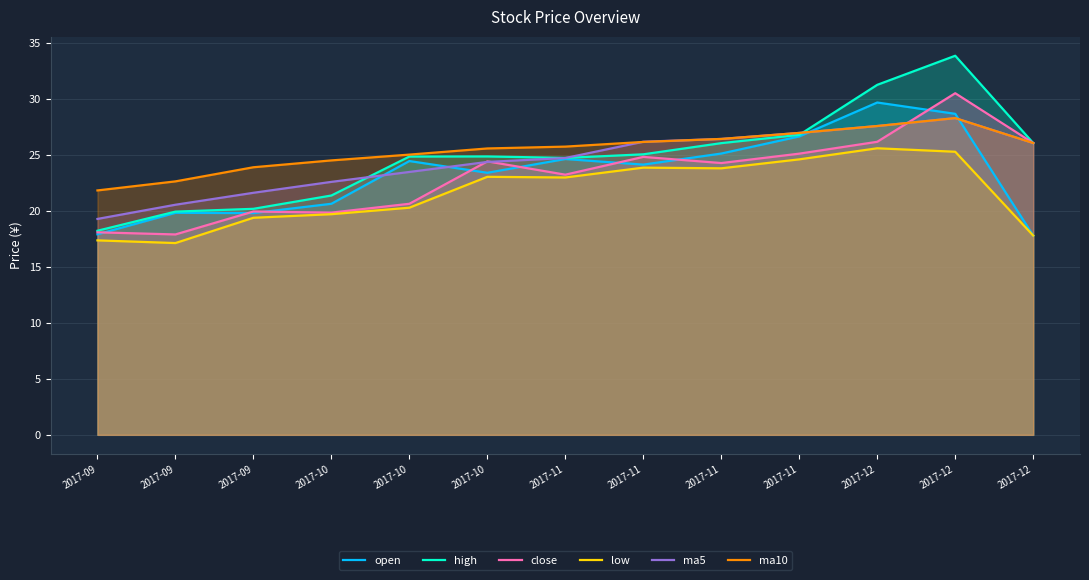

The value of open at 2017-10 is 24.5. True or false?

True